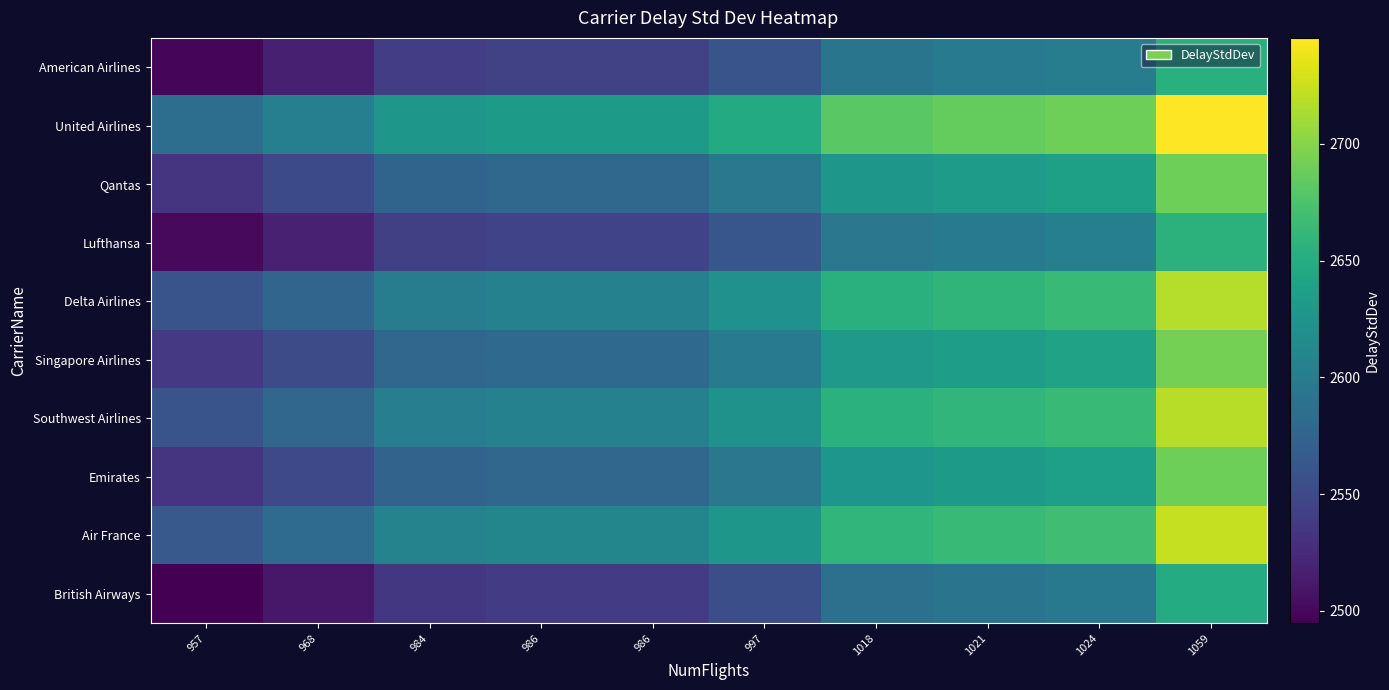

Which has a higher value, 984 or 986?

986